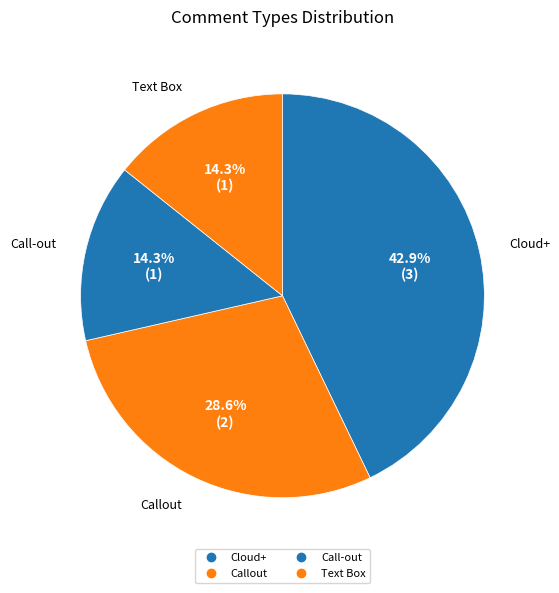

To the nearest percent, what percentage of the pie is Text Box?

14%